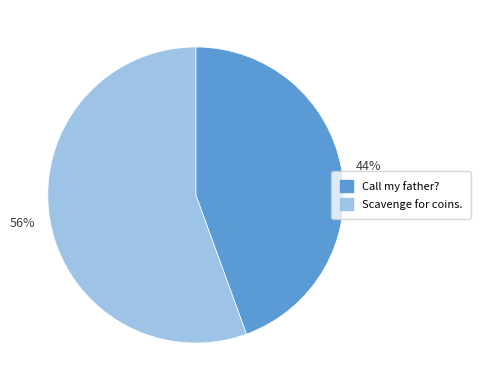

Count the number of slices in the pie.

2